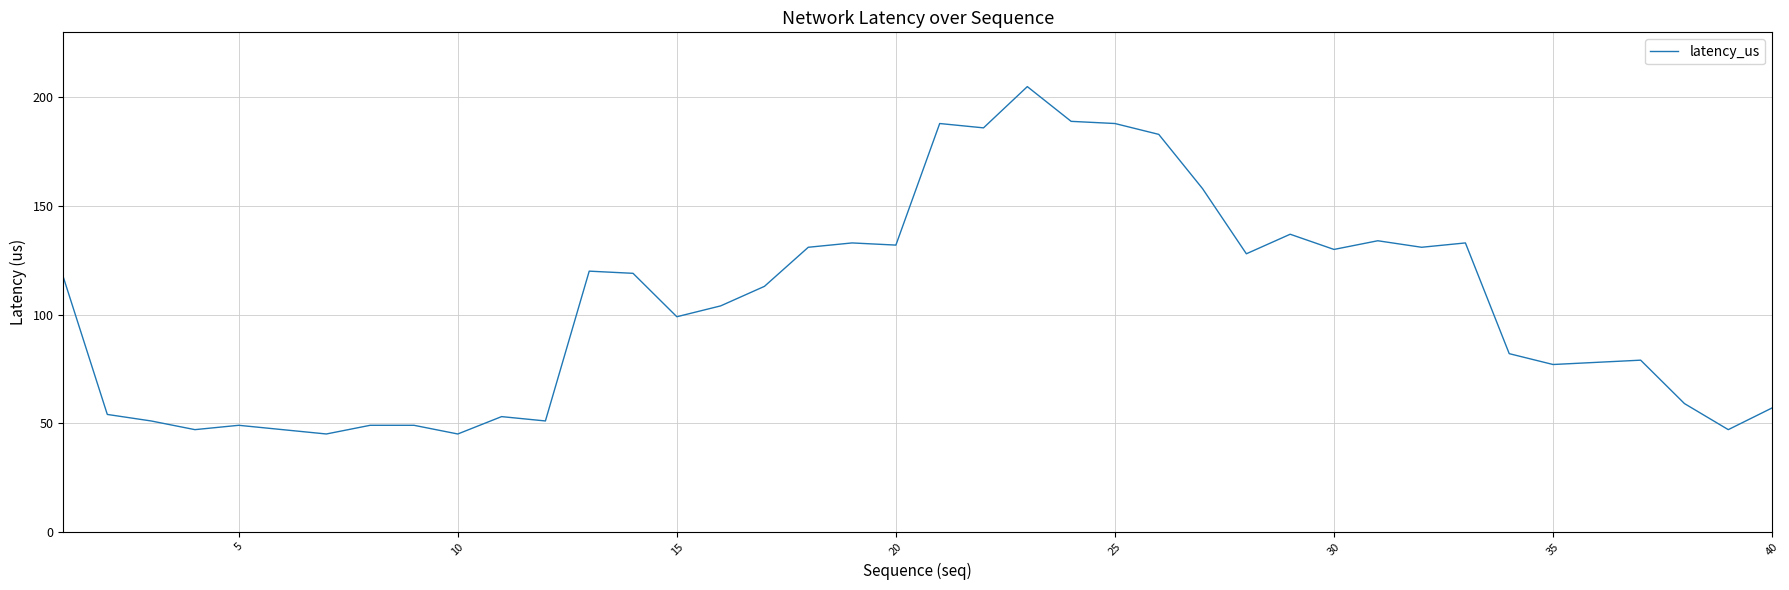

What is the difference between the maximum and minimum values?

160